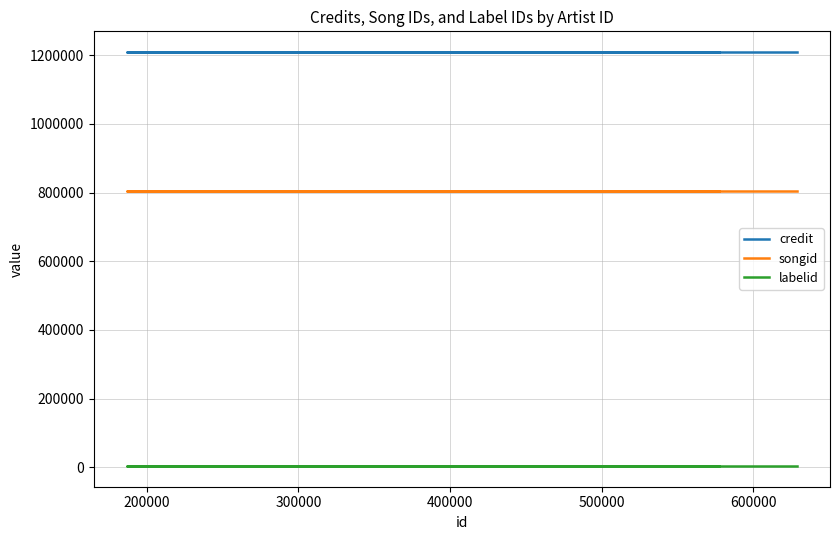

True or false: labelid and songid cross at least once.

False